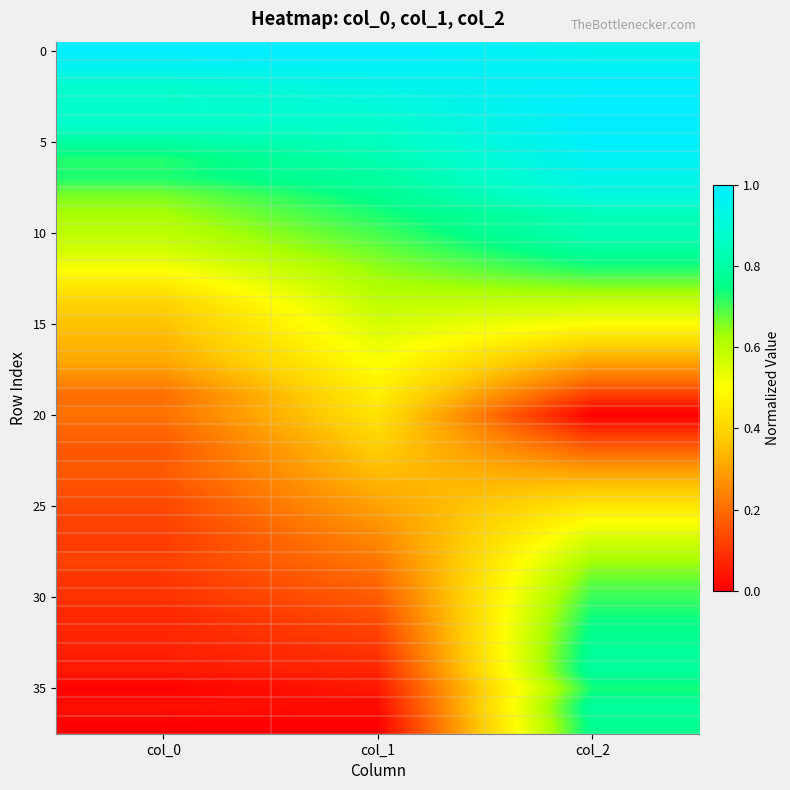

What is the spread (max minus min) of values at col_2?

1.0